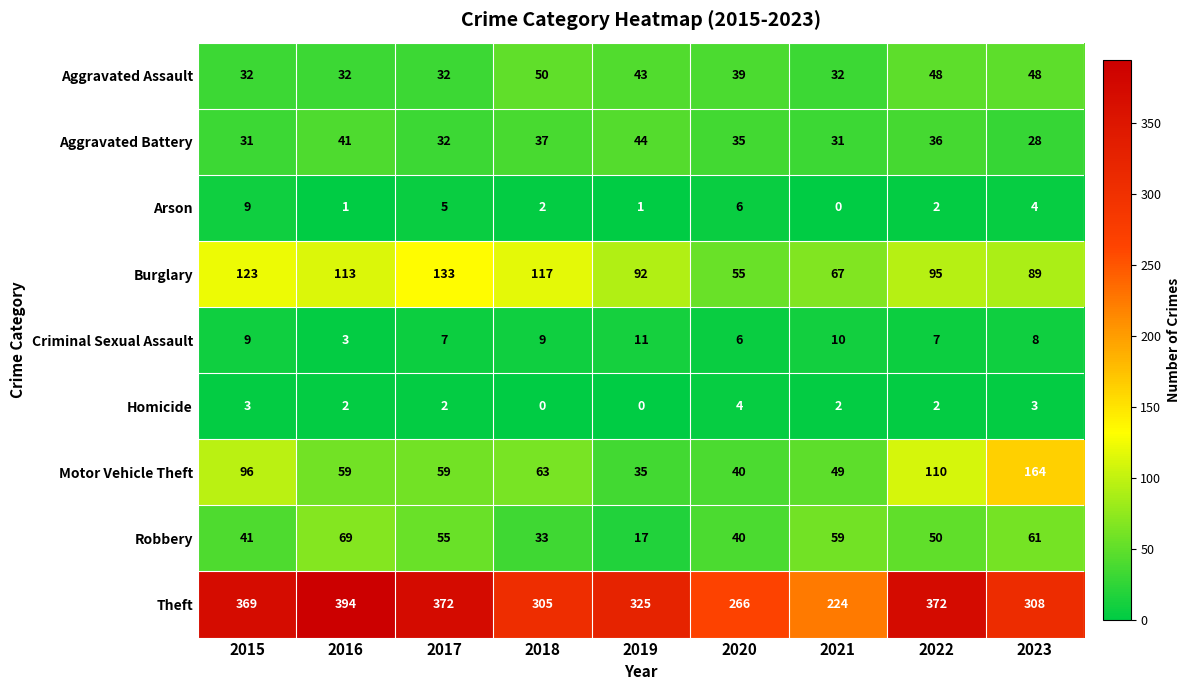

What is the sum of all Homicide values?

18